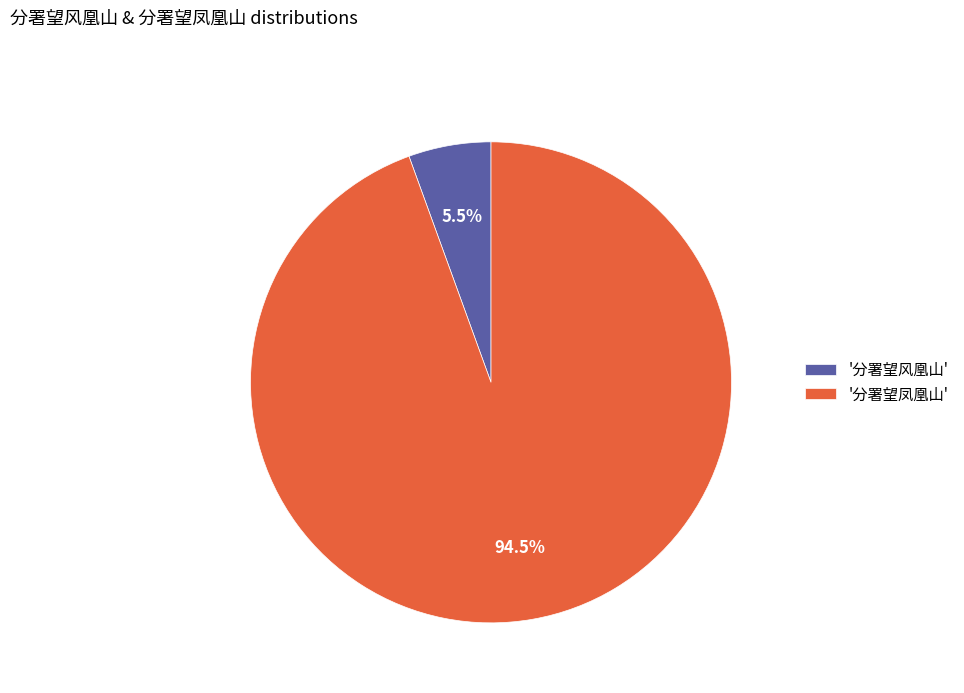

Count the number of slices in the pie.

2